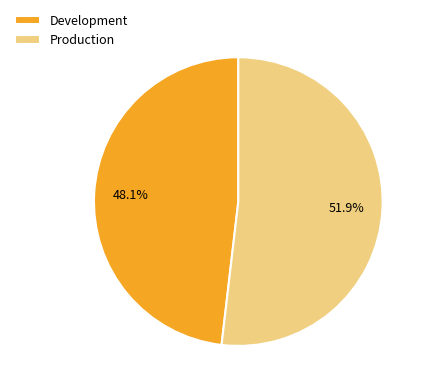

To the nearest percent, what is the difference between the Production and Development slice percentages?

4%